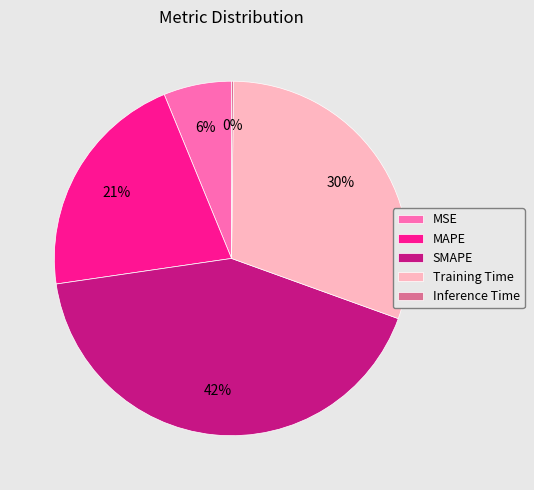

Does any single category account for the majority?

No